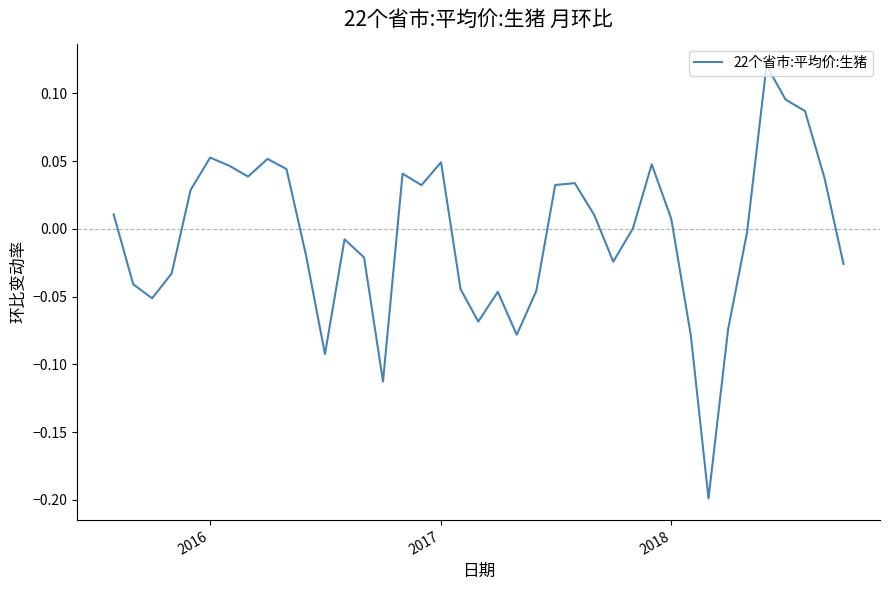

What is the difference between the maximum and minimum values?

0.3